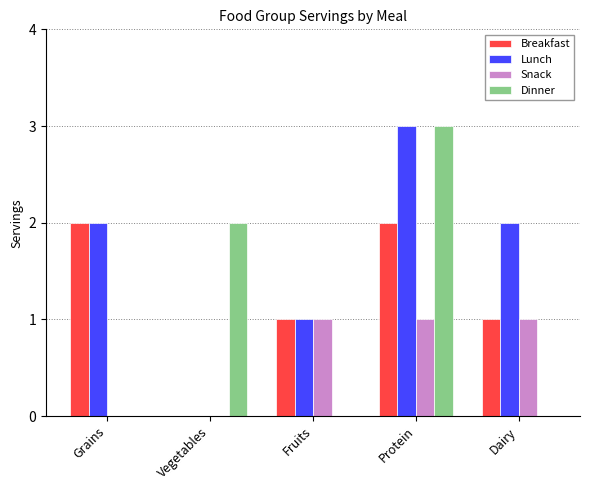

At which category is the sum across all series the highest?

Protein